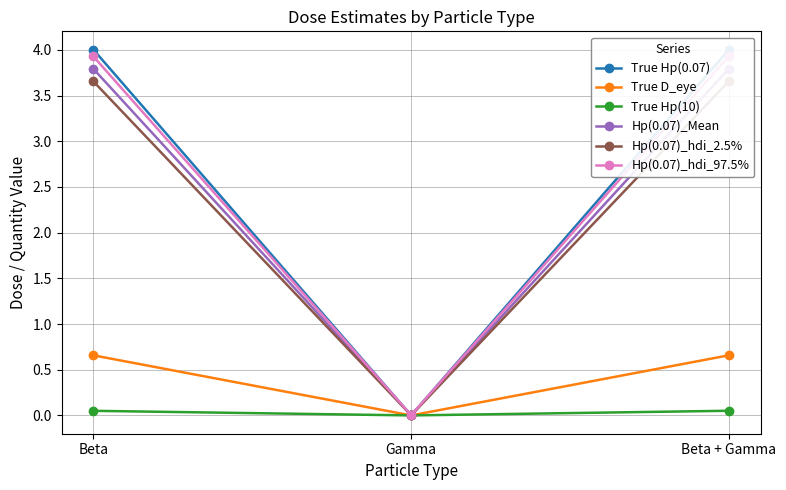

Which series has the largest range (max minus min)?

True Hp(0.07)